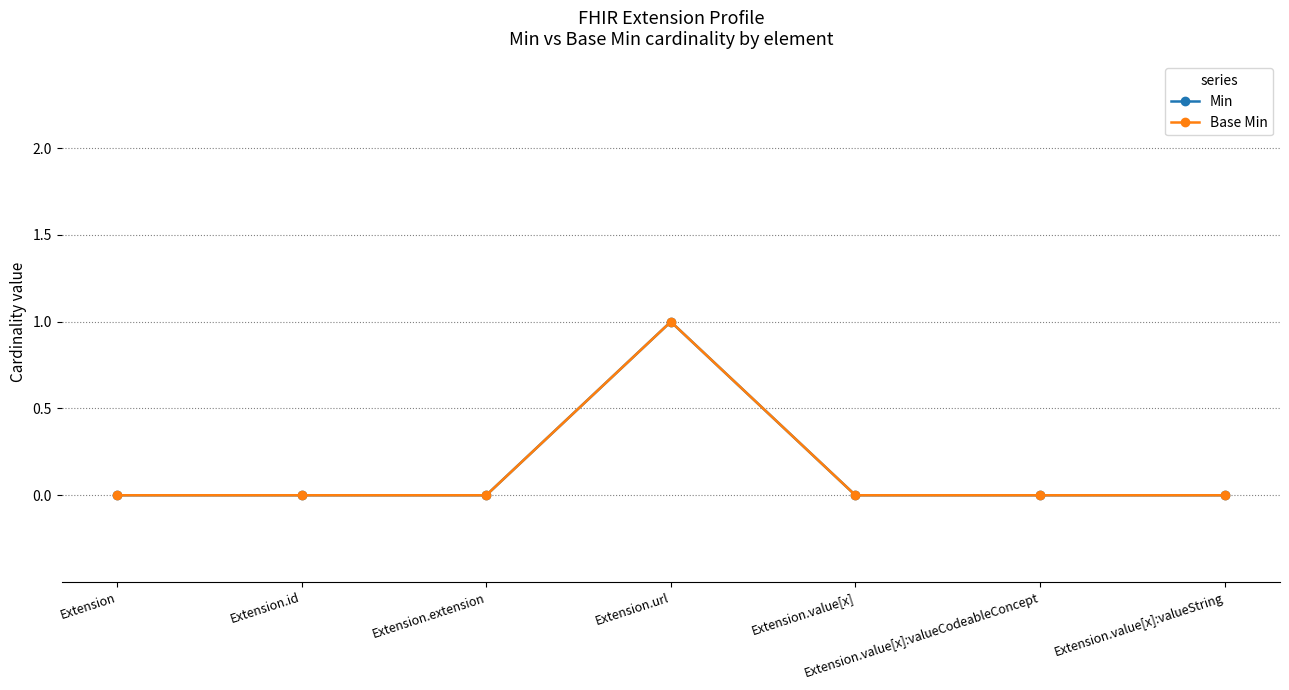

What is the label of the 4th point from the right?

Extension.url